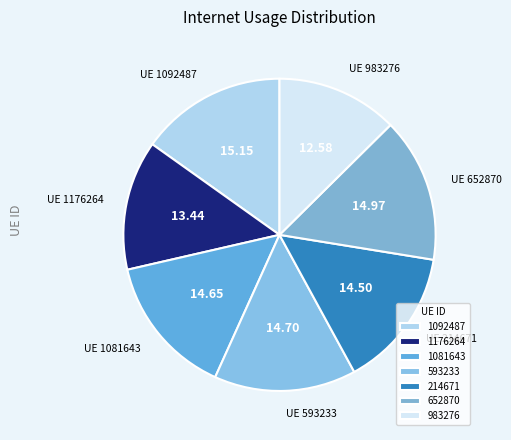

Is 214671 the majority of the pie?

No